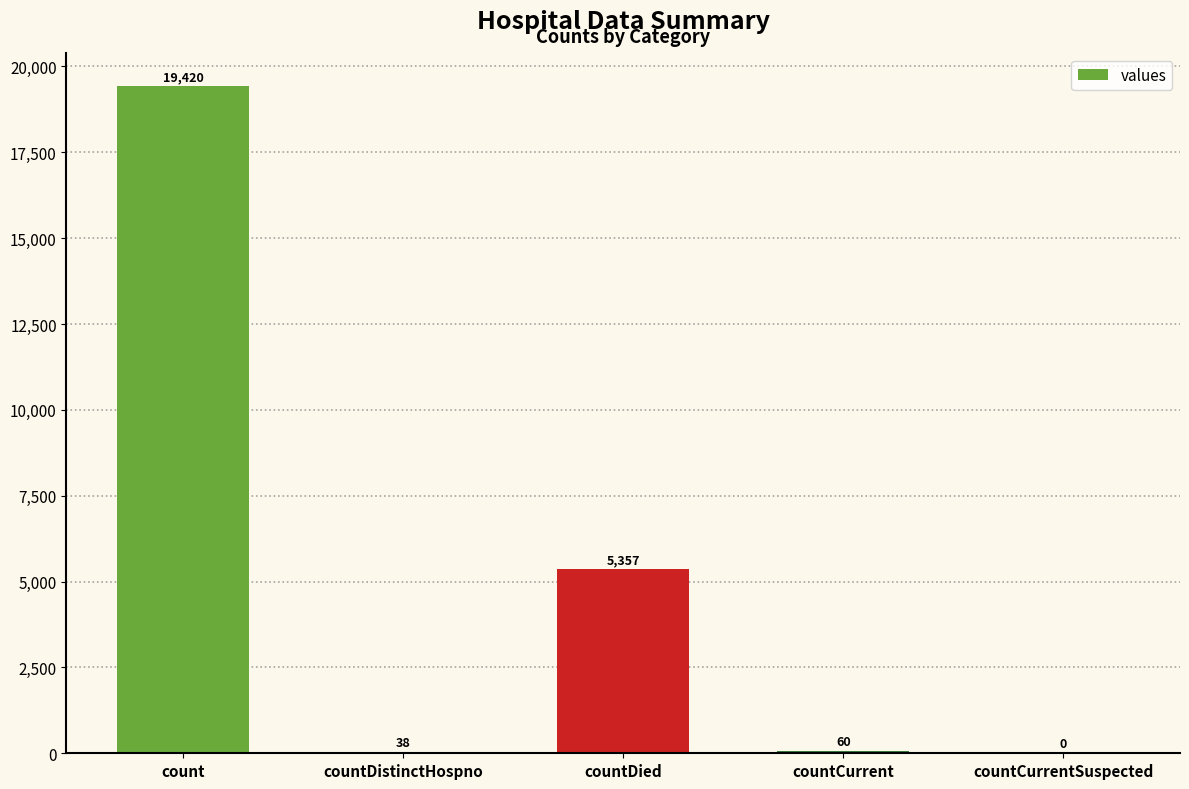

Reading left to right, what are all the values shown in this chart?

count=19420	countDistinctHospno=38	countDied=5357	countCurrent=60	countCurrentSuspected=0